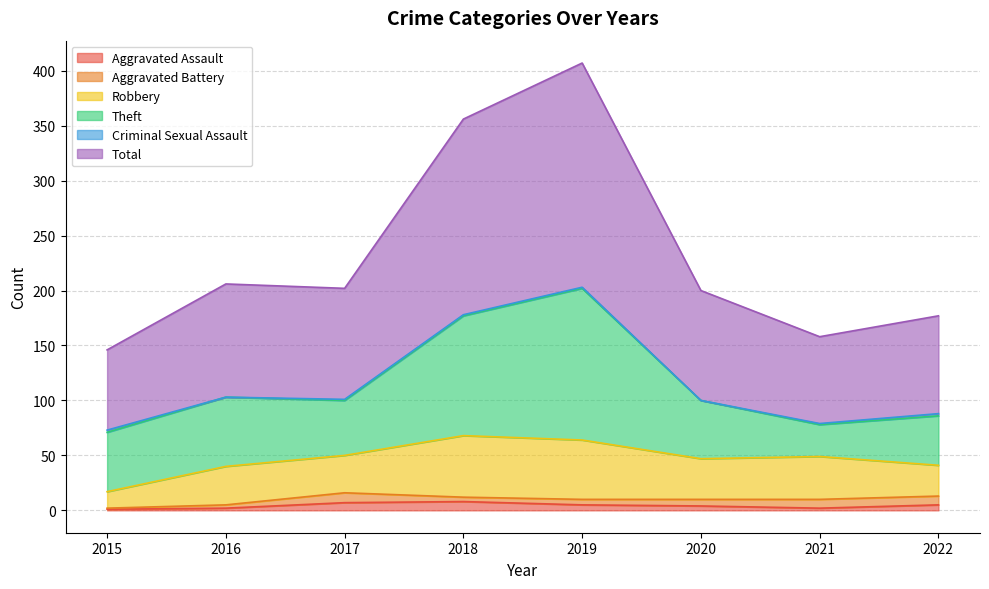

Which category has the lowest value in the Total series?

2015